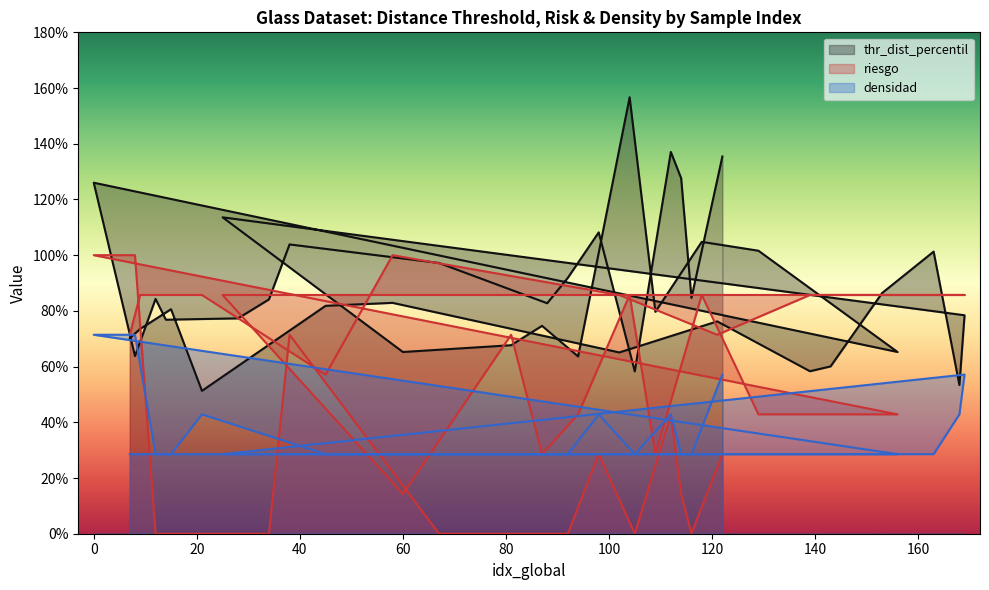

True or false: densidad and riesgo cross at least once.

True